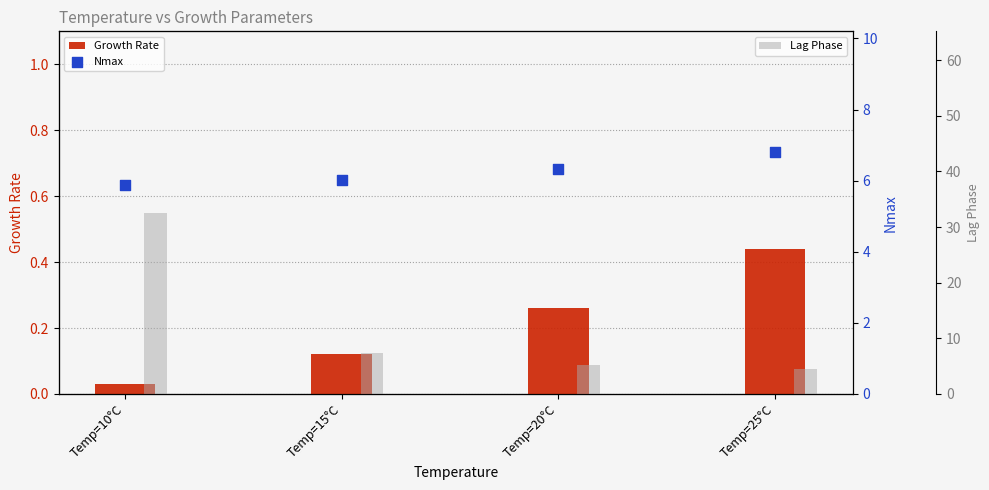

At how many categories does at least one series exceed 21?

1